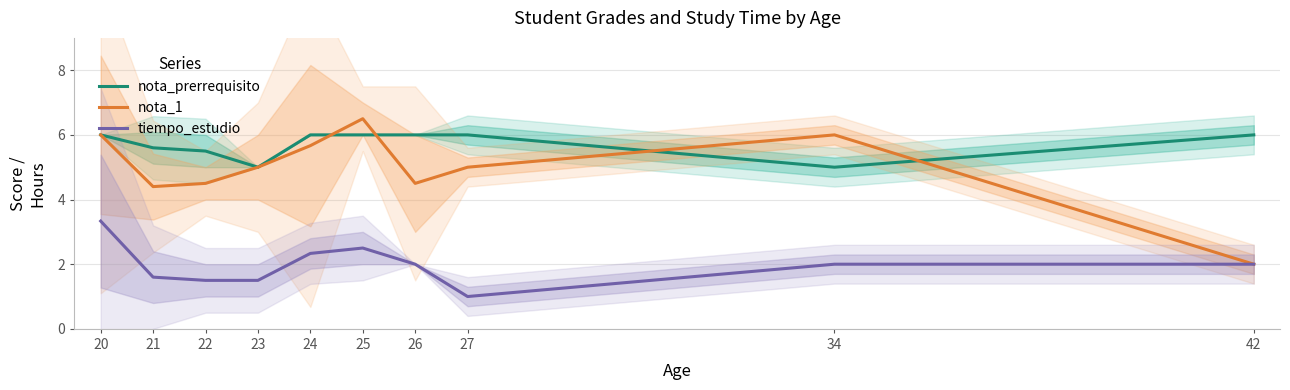

The tiempo_estudio series shows 2.0 at 34. True or false?

True